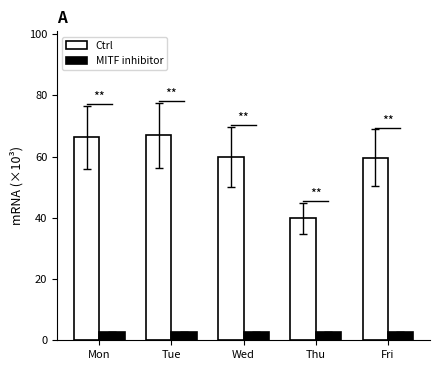

The MITF inhibitor series shows 2.7 at Thu. True or false?

True